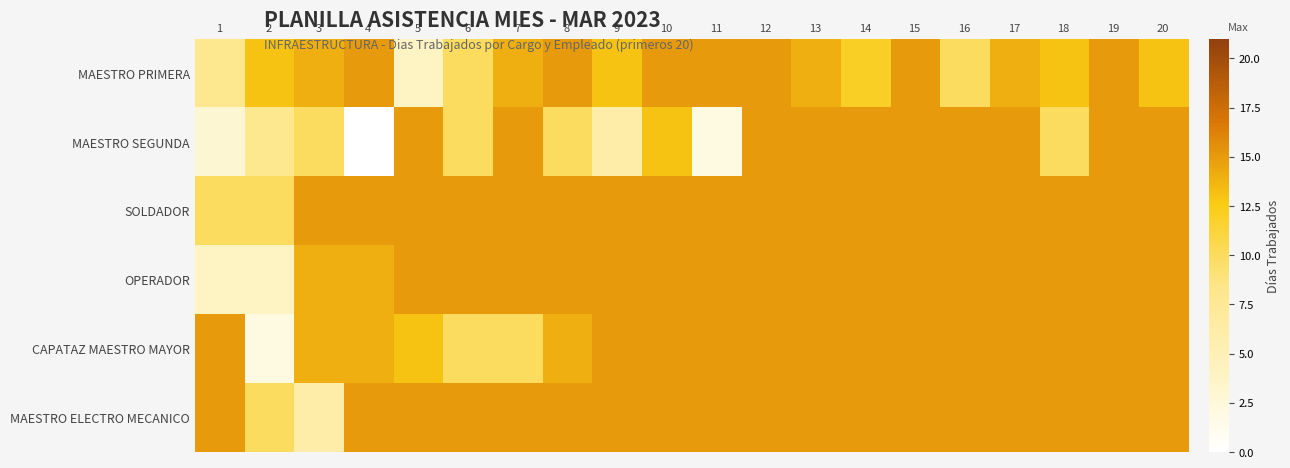

Reading left to right, transcribe all the data shown in this chart.

MAESTRO PRIMERA: 1=8	2=13	3=14	4=15	5=4	6=10	7=14	8=15	9=13	10=15	11=15	12=15	13=14	14=12	15=15	16=10	17=14	18=13	19=15	20=13
MAESTRO SEGUNDA: 1=3	2=8	3=10	4=0	5=15	6=10	7=15	8=10	9=6	10=13	11=2	12=15	13=15	14=15	15=15	16=15	17=15	18=10	19=15	20=15
SOLDADOR: 1=10	2=10	3=15	4=15	5=15	6=15	7=15	8=15	9=15	10=15	11=15	12=15	13=15	14=15	15=15	16=15	17=15	18=15	19=15	20=15
OPERADOR: 1=4	2=4	3=14	4=14	5=15	6=15	7=15	8=15	9=15	10=15	11=15	12=15	13=15	14=15	15=15	16=15	17=15	18=15	19=15	20=15
CAPATAZ MAESTRO MAYOR: 1=15	2=2	3=14	4=14	5=13	6=10	7=10	8=14	9=15	10=15	11=15	12=15	13=15	14=15	15=15	16=15	17=15	18=15	19=15	20=15
MAESTRO ELECTRO MECANICO: 1=15	2=10	3=6	4=15	5=15	6=15	7=15	8=15	9=15	10=15	11=15	12=15	13=15	14=15	15=15	16=15	17=15	18=15	19=15	20=15